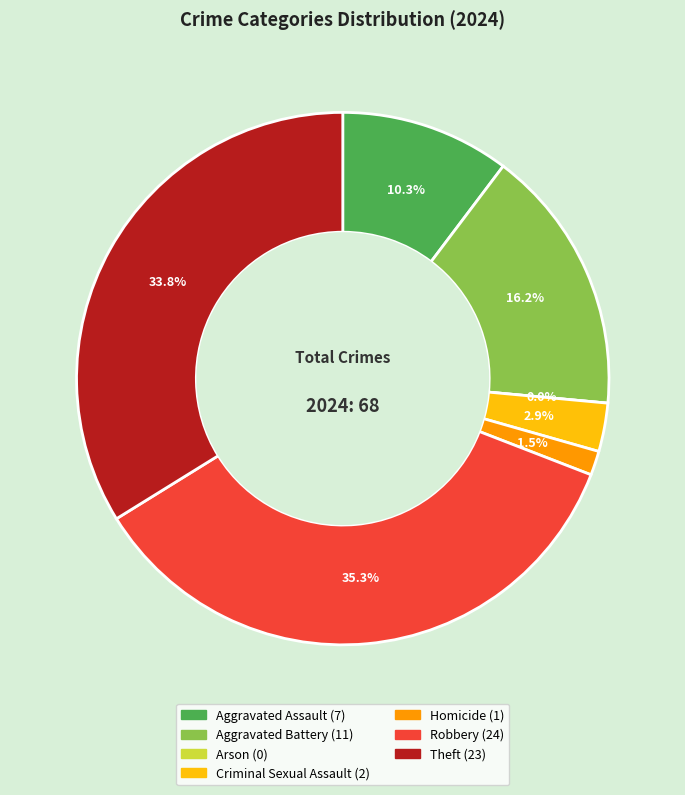

The Aggravated Battery slice represents 16% of the pie. True or false?

True